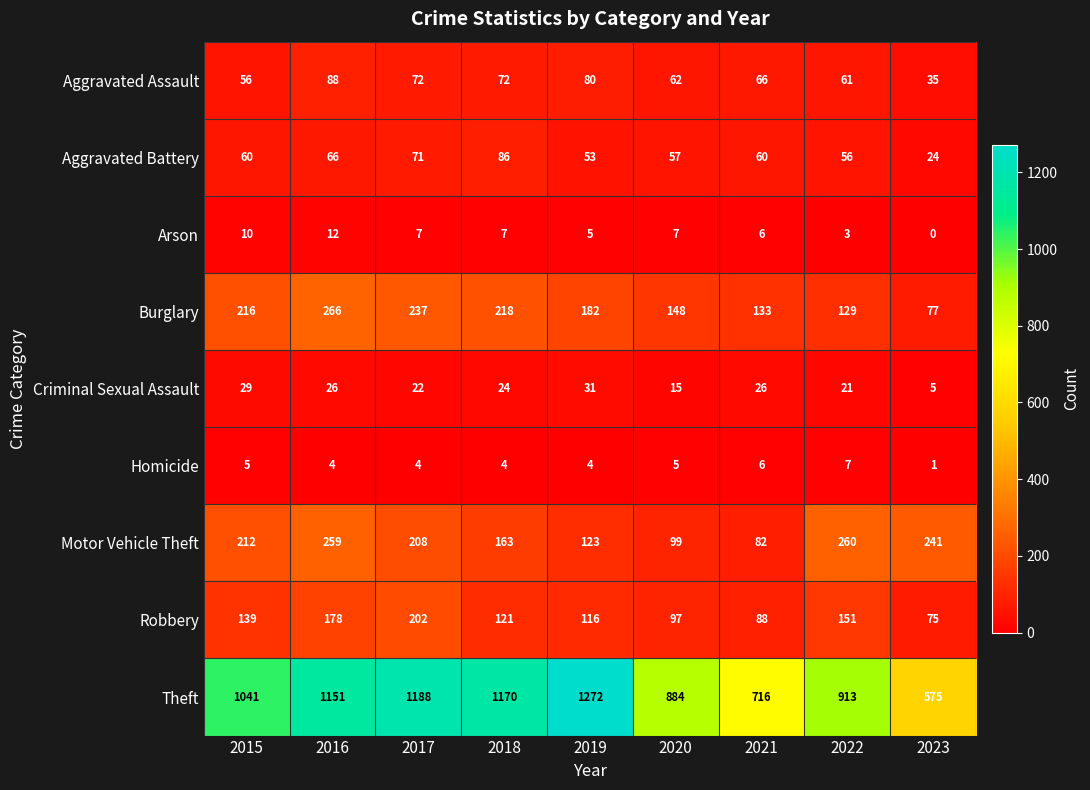

Read the Robbery value at 2020, to the nearest 5.

95